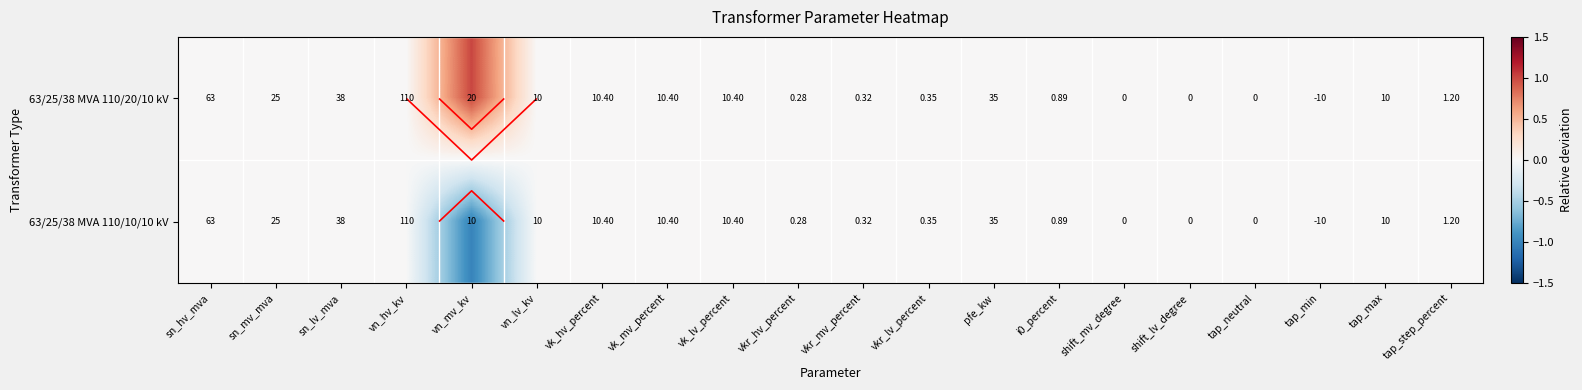

At tap_max, list the series in order from smallest to largest.

63/25/38 MVA 110/20/10 kV, 63/25/38 MVA 110/10/10 kV